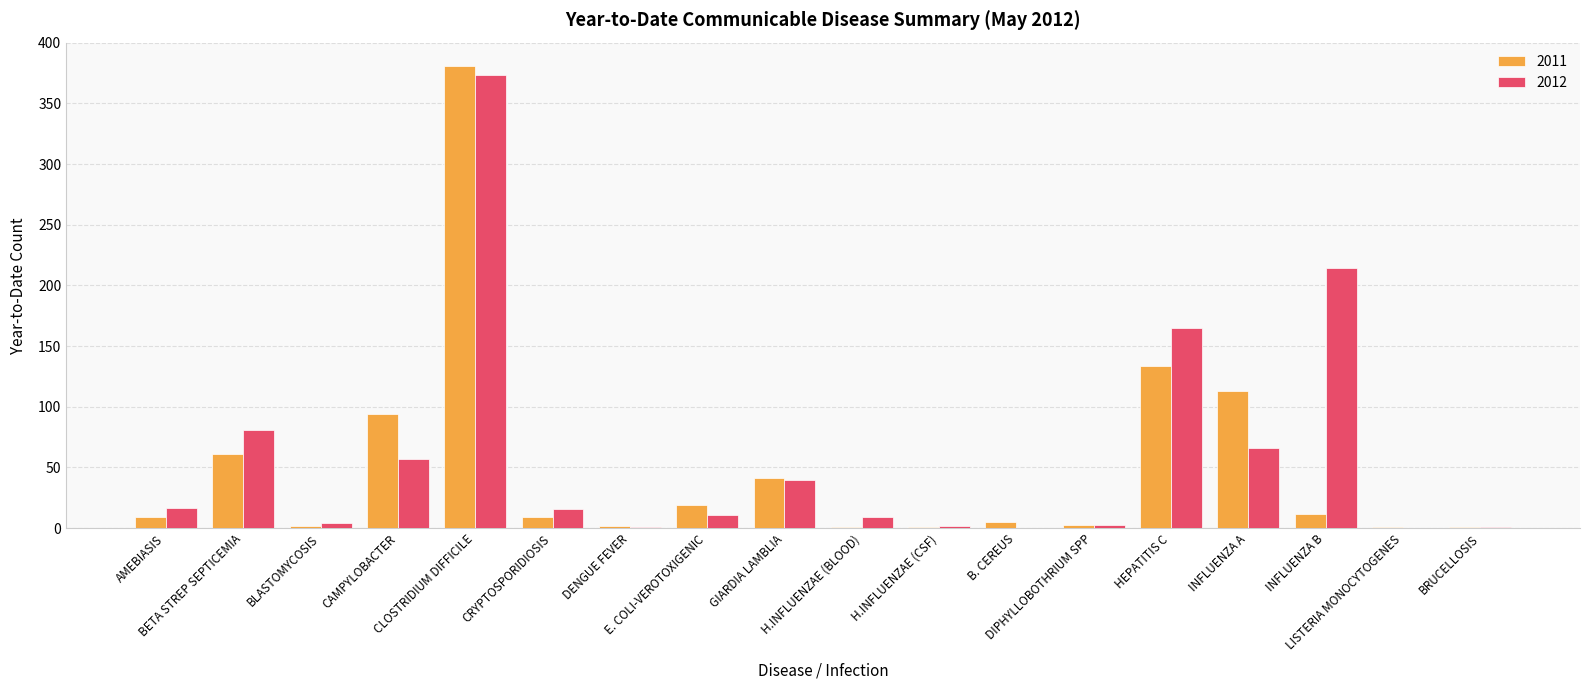

Is it true that 2012 equals 1 at BRUCELLOSIS?

True